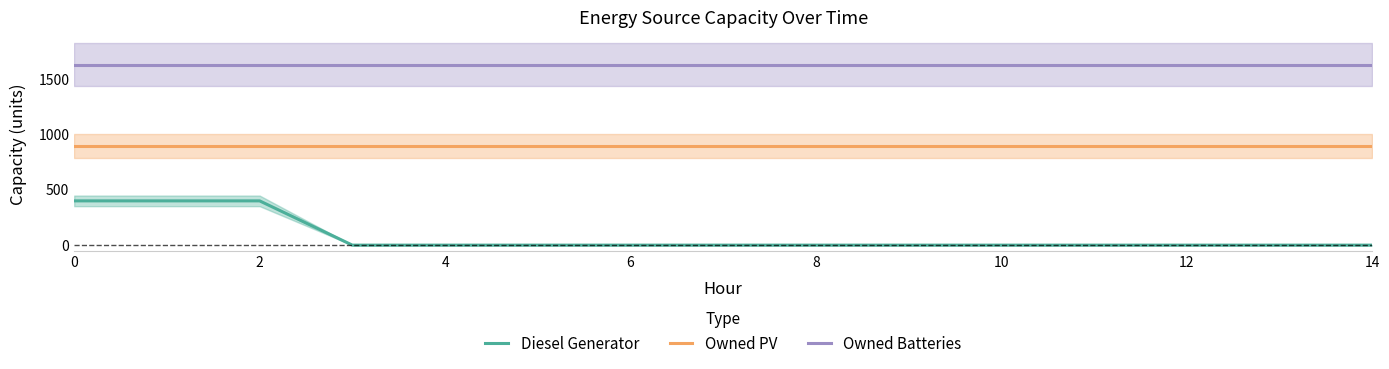

Does the chart have visible grid lines?

No